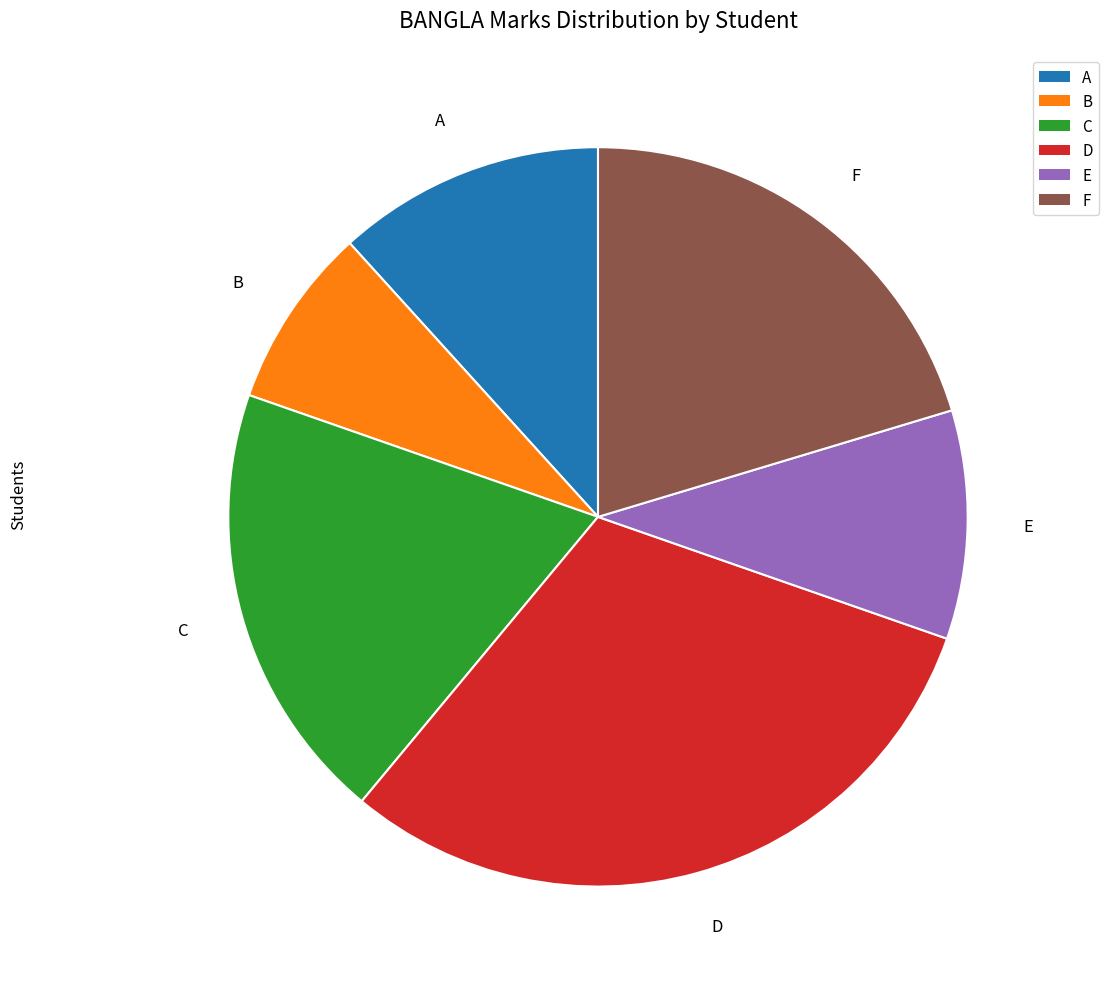

True or false: B accounts for 8% of the total.

True